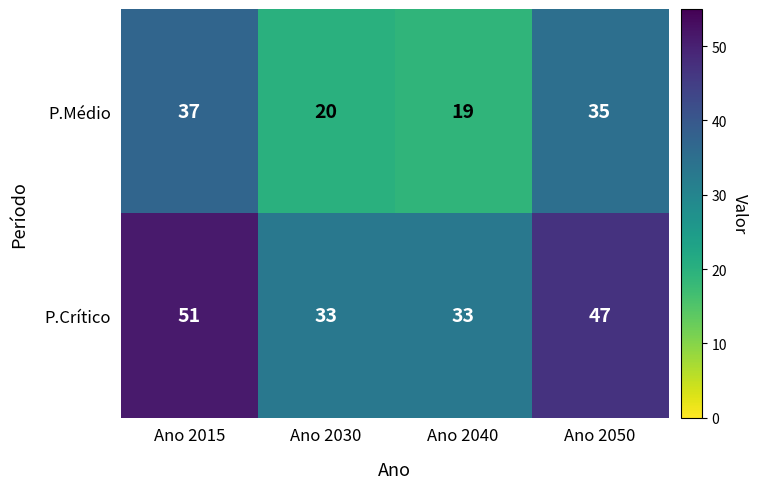

What is the total value across all series at Ano 2040?

52